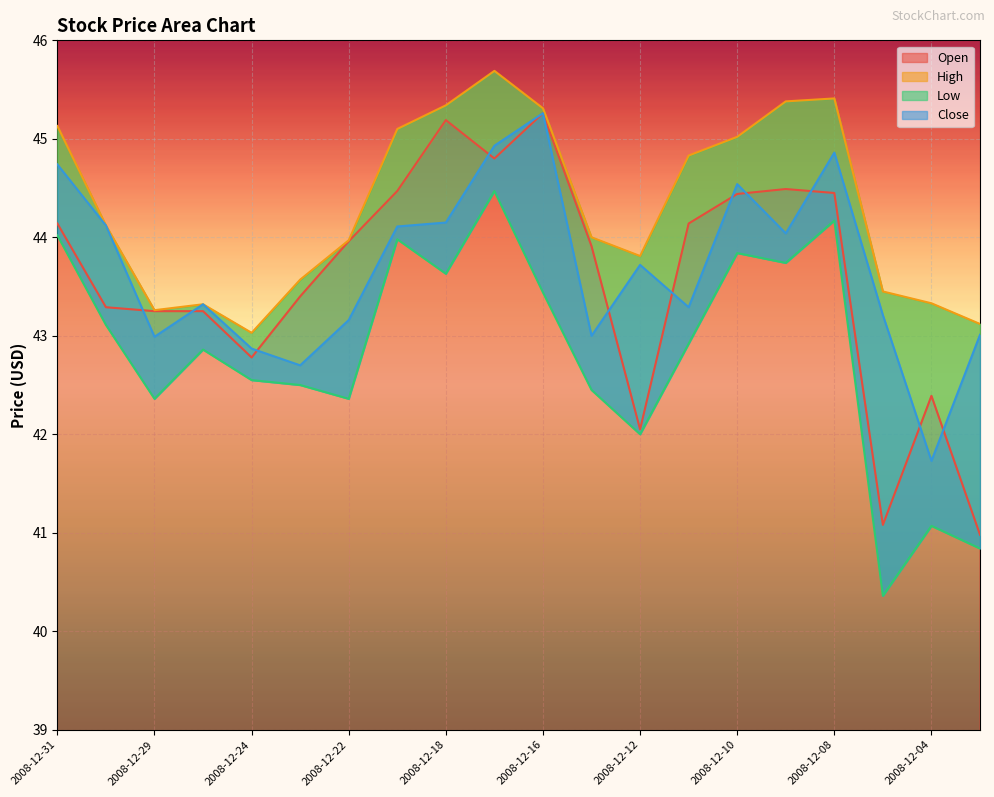

True or false: Open has a value of 73.7 at 2008-12-31.

False